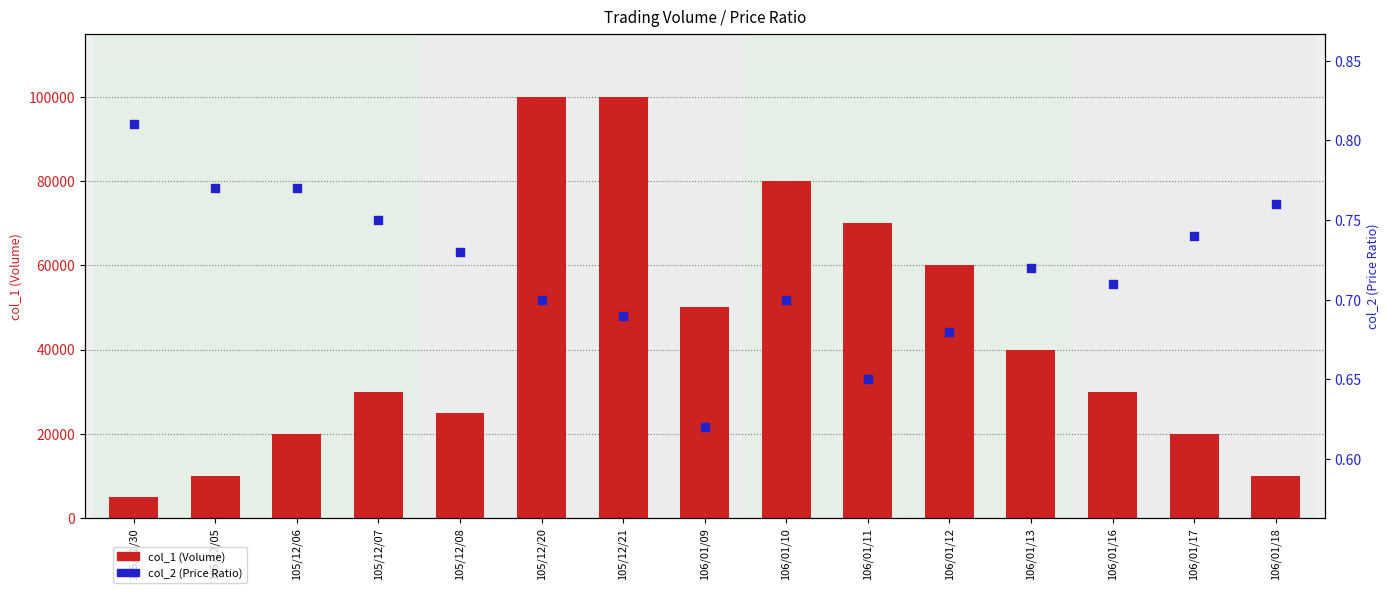

What is the total value across all series at 105/12/07?

30000.8